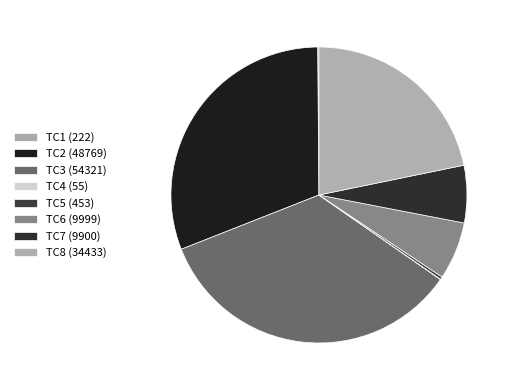

To the nearest percent, what is the average slice percentage?

12%